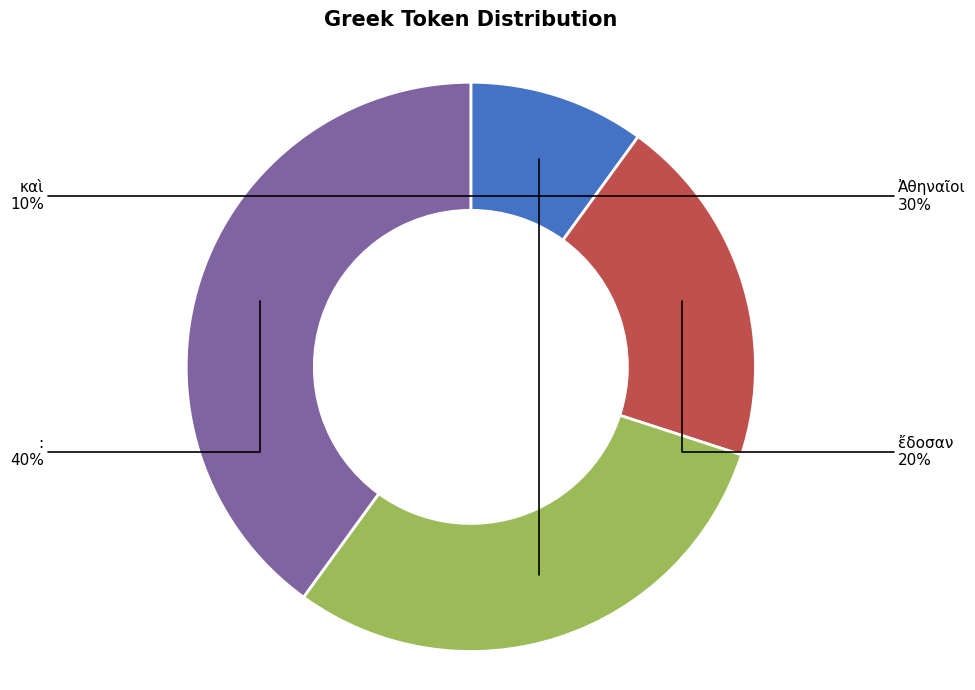

To the nearest percent, what is the combined percentage of ἔδοσαν and :?

60%